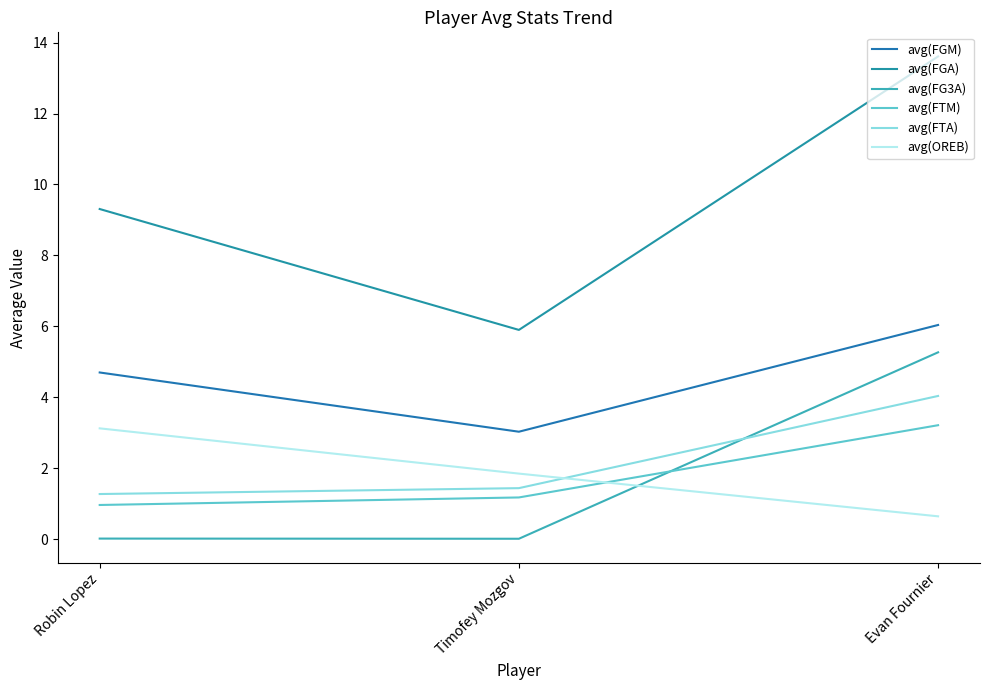

Does the chart have visible grid lines?

No